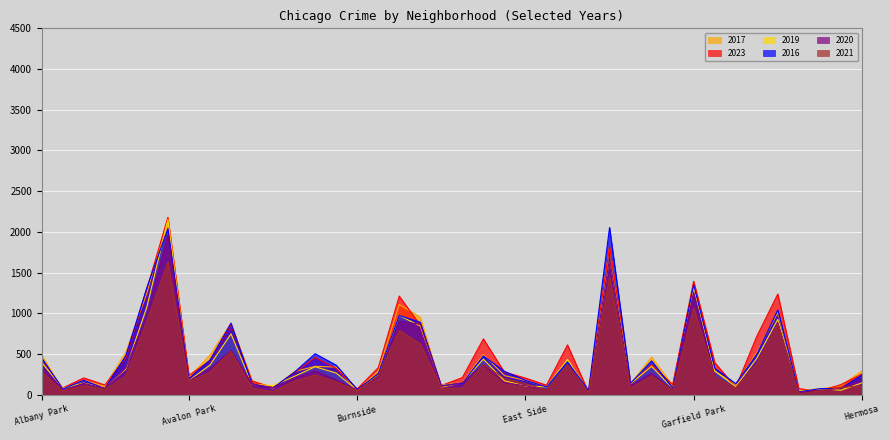

What is the minimum value shown in the chart?

11